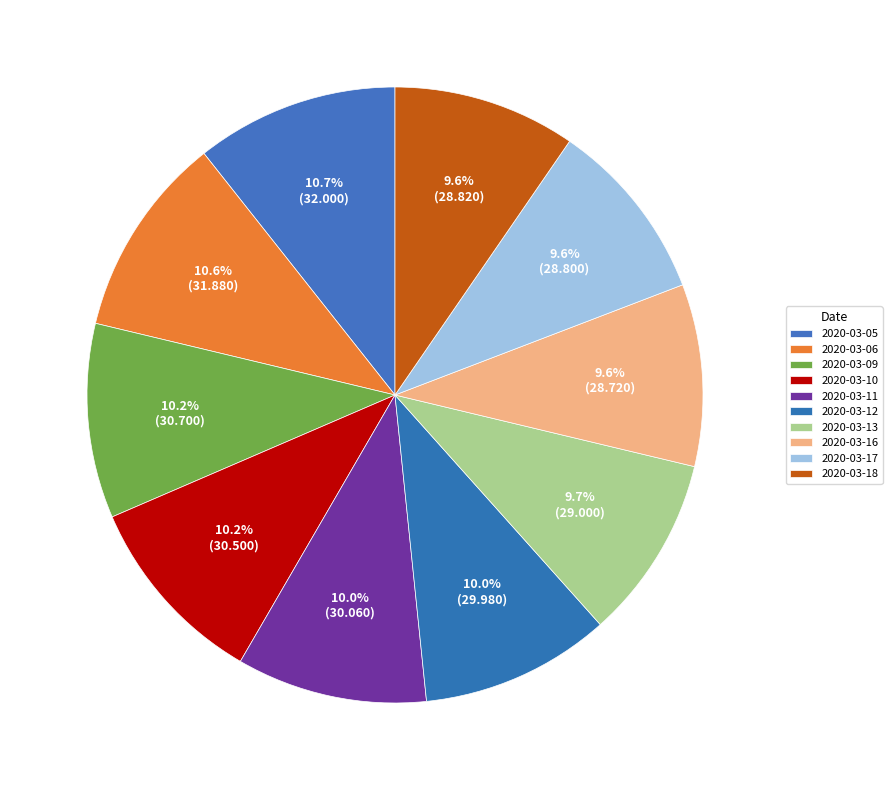

Which has a higher value, 2020-03-06 or 2020-03-13?

2020-03-06